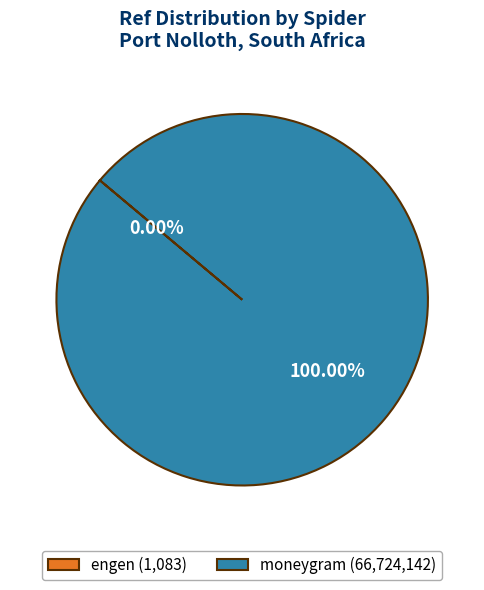

Does any single category account for the majority?

Yes